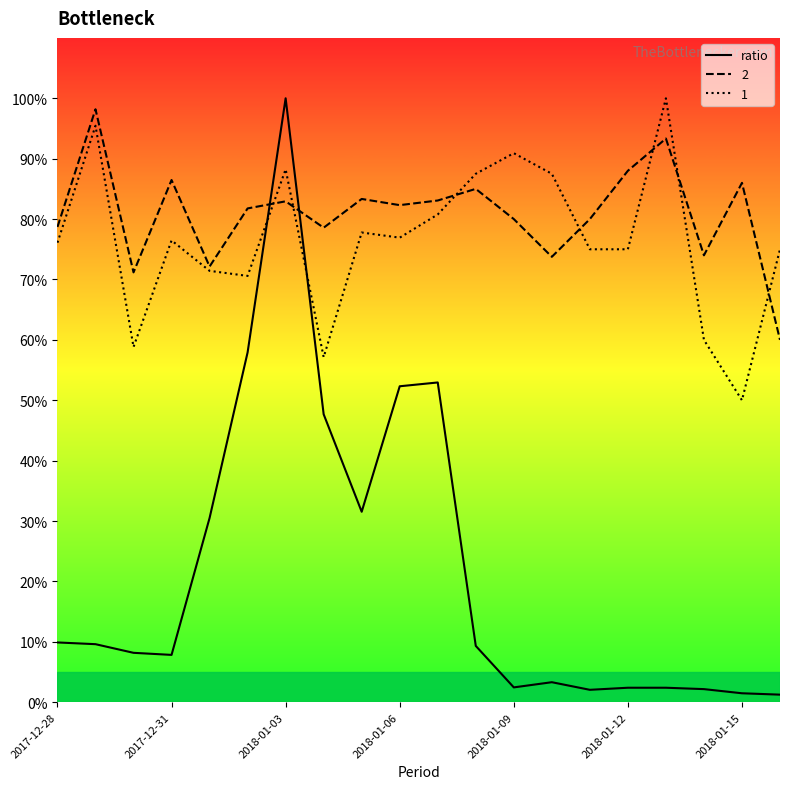

What is the value of the 5th point from the left?

30.5